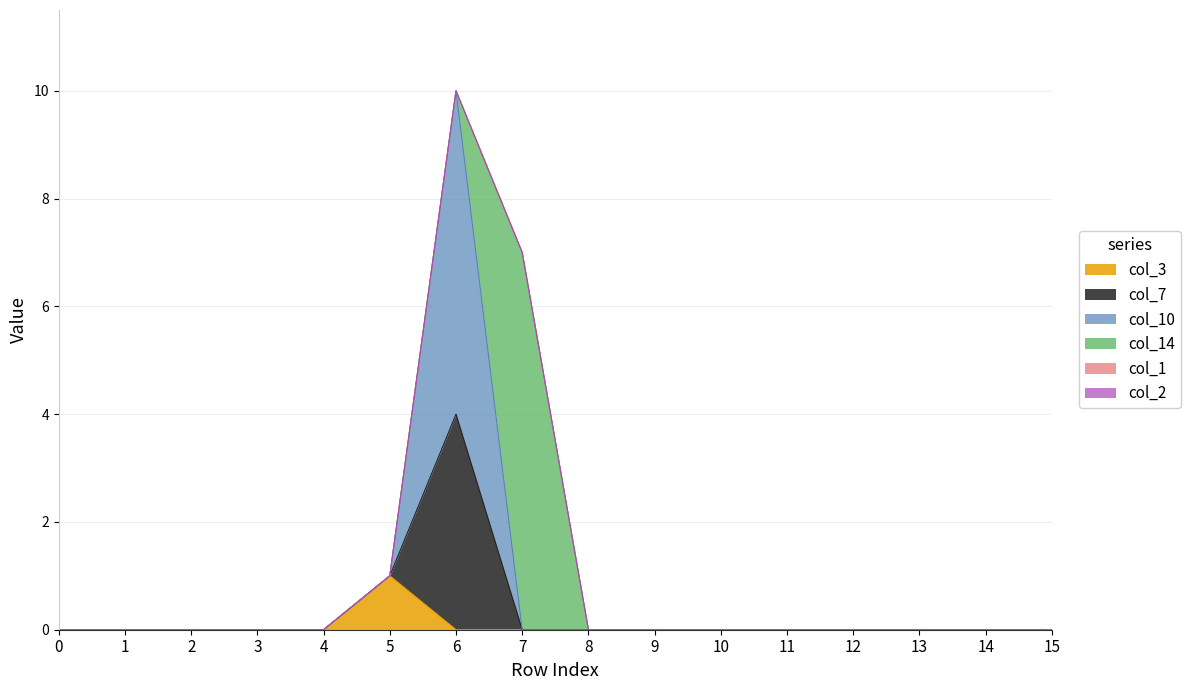

Reading left to right, transcribe all the data shown in this chart.

col_3: 0=0	1=0	2=0	3=0	4=0	5=1	6=0	7=0	8=0	9=0	10=0	11=0	12=0	13=0	14=0	15=0
col_7: 0=0	1=0	2=0	3=0	4=0	5=0	6=4	7=0	8=0	9=0	10=0	11=0	12=0	13=0	14=0	15=0
col_10: 0=0	1=0	2=0	3=0	4=0	5=0	6=6	7=0	8=0	9=0	10=0	11=0	12=0	13=0	14=0	15=0
col_14: 0=0	1=0	2=0	3=0	4=0	5=0	6=0	7=7	8=0	9=0	10=0	11=0	12=0	13=0	14=0	15=0
col_1: 0=0	1=0	2=0	3=0	4=0	5=0	6=0	7=0	8=0	9=0	10=0	11=0	12=0	13=0	14=0	15=0
col_2: 0=0	1=0	2=0	3=0	4=0	5=0	6=0	7=0	8=0	9=0	10=0	11=0	12=0	13=0	14=0	15=0